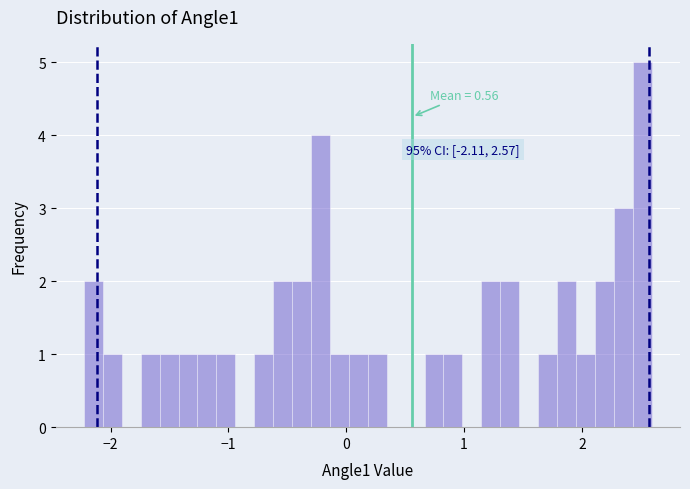

Read against the x-axis, roughly where is the centre of the tallest bar?

2.5